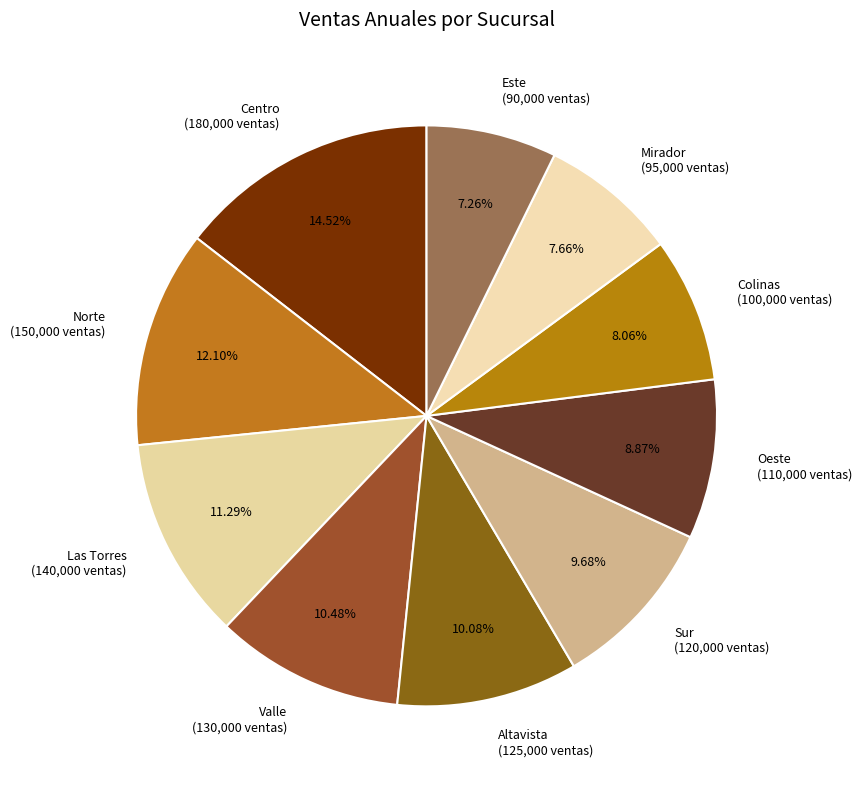

Which category has the biggest portion of the pie?

Centro